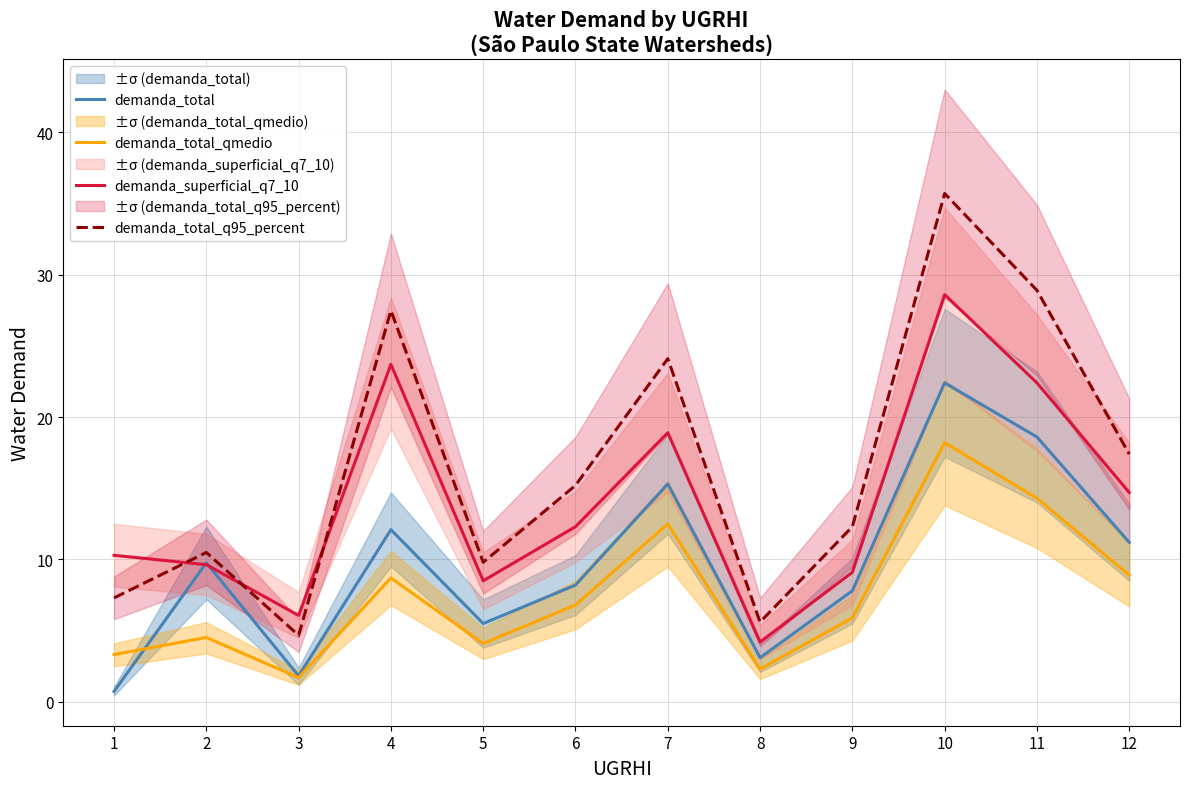

Which category has the highest value in the demanda_superficial_q7_10 series?

10